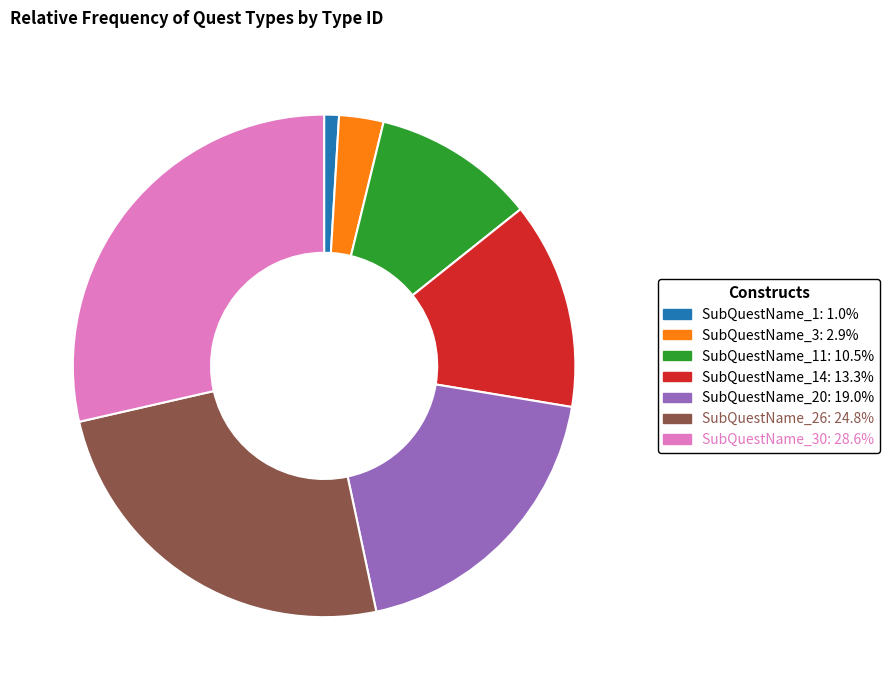

Is there a majority slice in this chart?

No